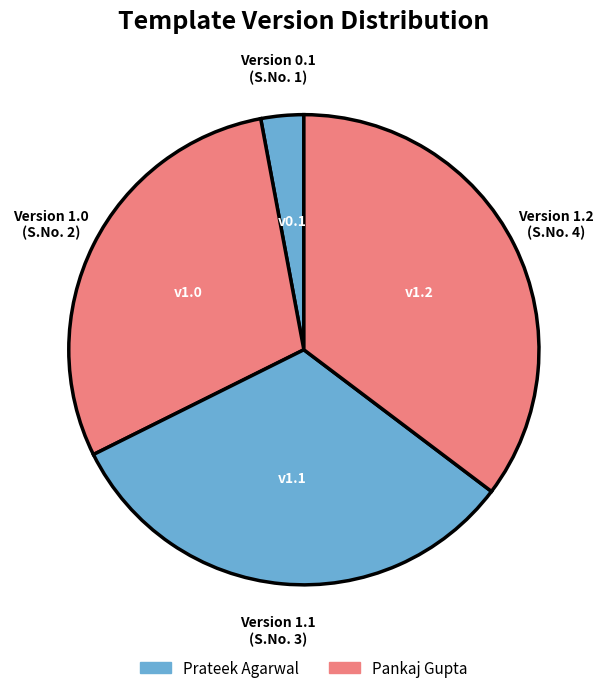

Is the sum of Version 0.1 (S.No. 1) and Version 1.2 (S.No. 4) greater than half?

No